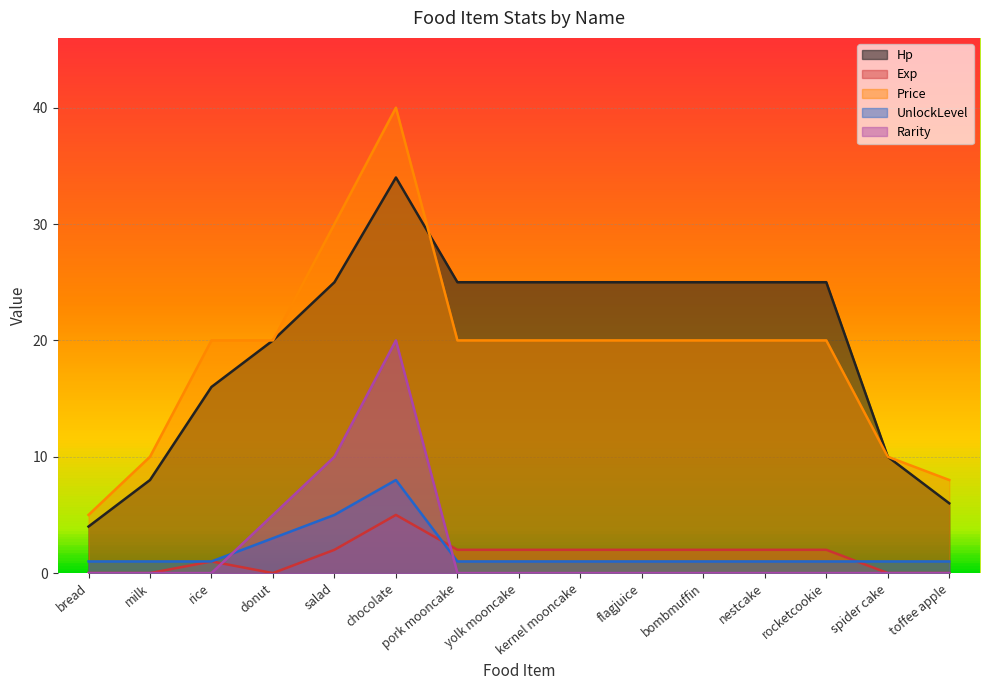

Rank the series at milk from highest to lowest value.

Price, Hp, UnlockLevel, Exp, Rarity